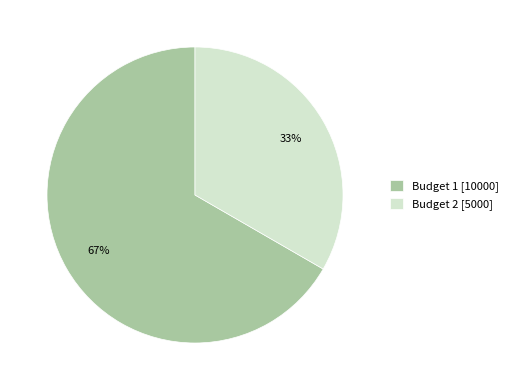

Which has a higher value, Budget 1 [10000] or Budget 2 [5000]?

Budget 1 [10000]